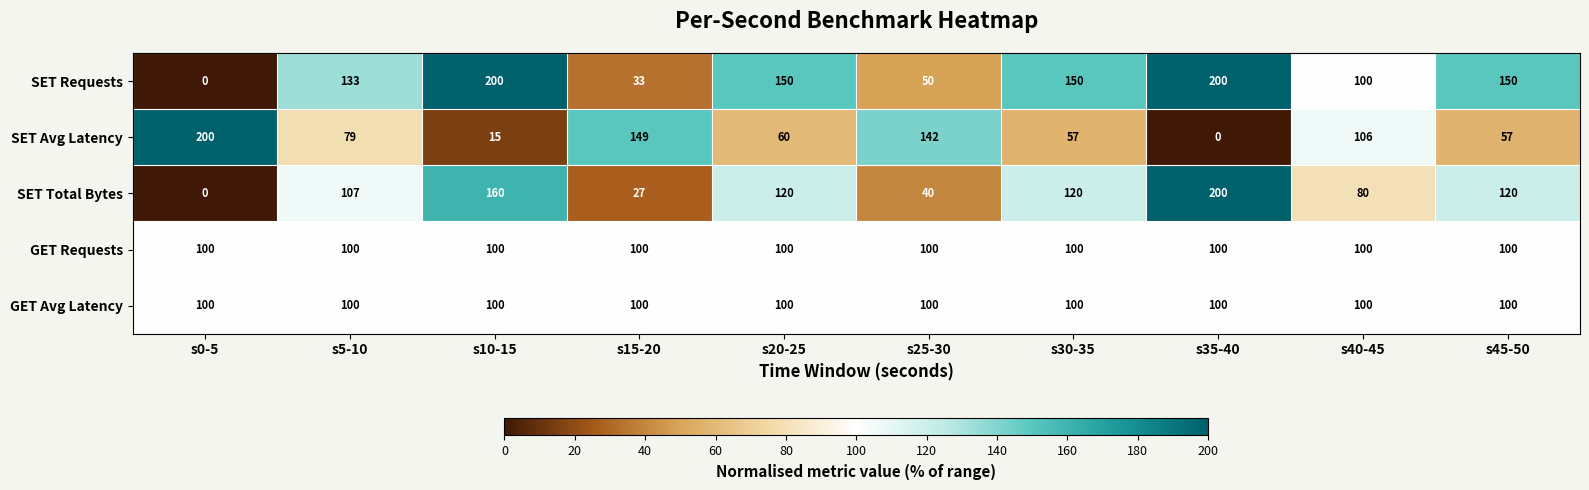

What is the sum of all SET Requests values?

1166